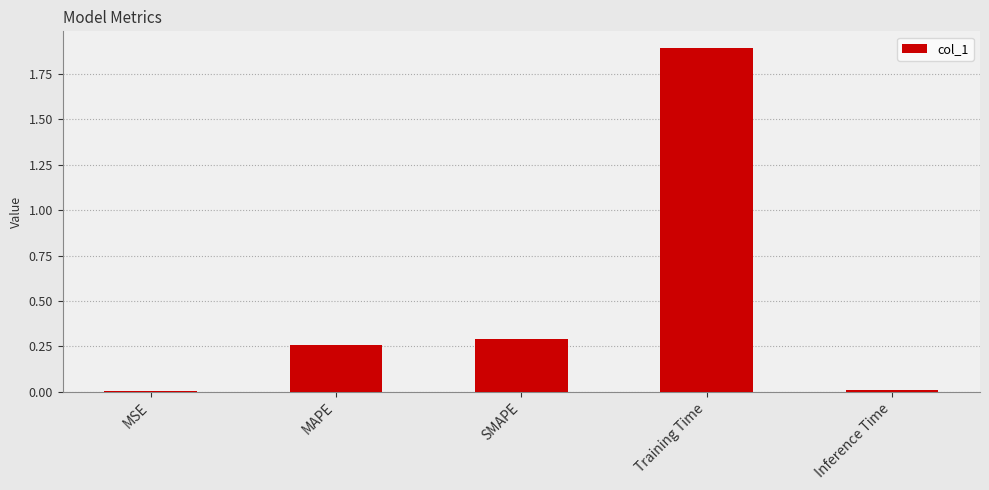

Which category has the highest value across all series?

Training Time